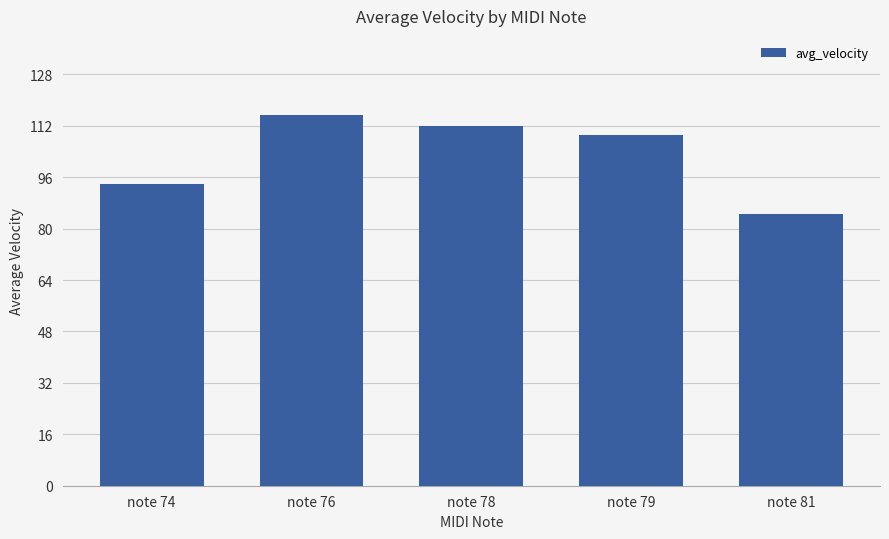

What is the difference between the second highest and minimum values?

27.3